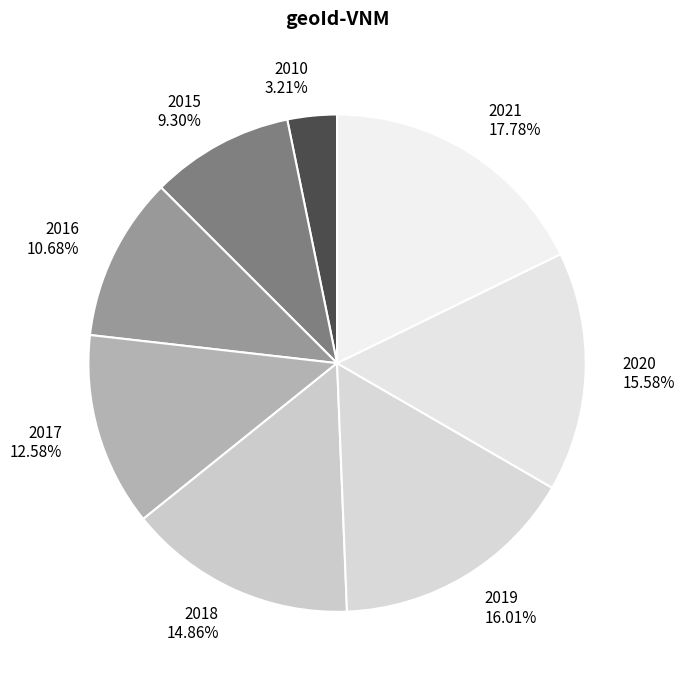

The 2021 slice represents 25% of the pie. True or false?

False